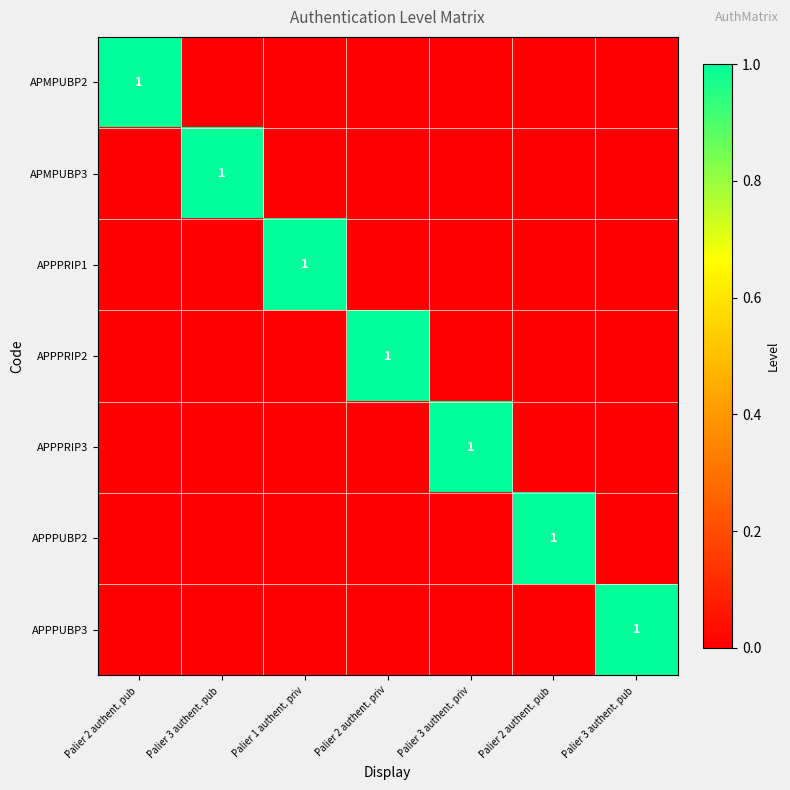

Rank the series by their maximum value, from highest to lowest.

APMPUBP2, APMPUBP3, APPPRIP1, APPPRIP2, APPPRIP3, APPPUBP2, APPPUBP3